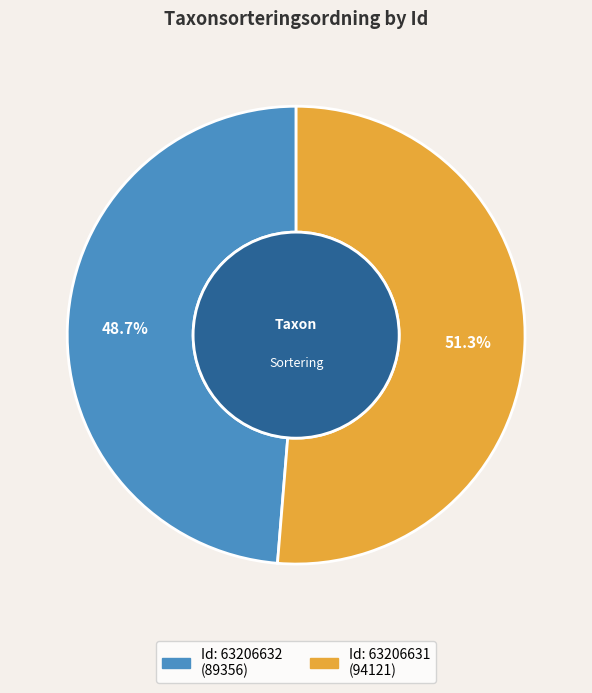

Is there any slice that represents more than half of the pie?

Yes